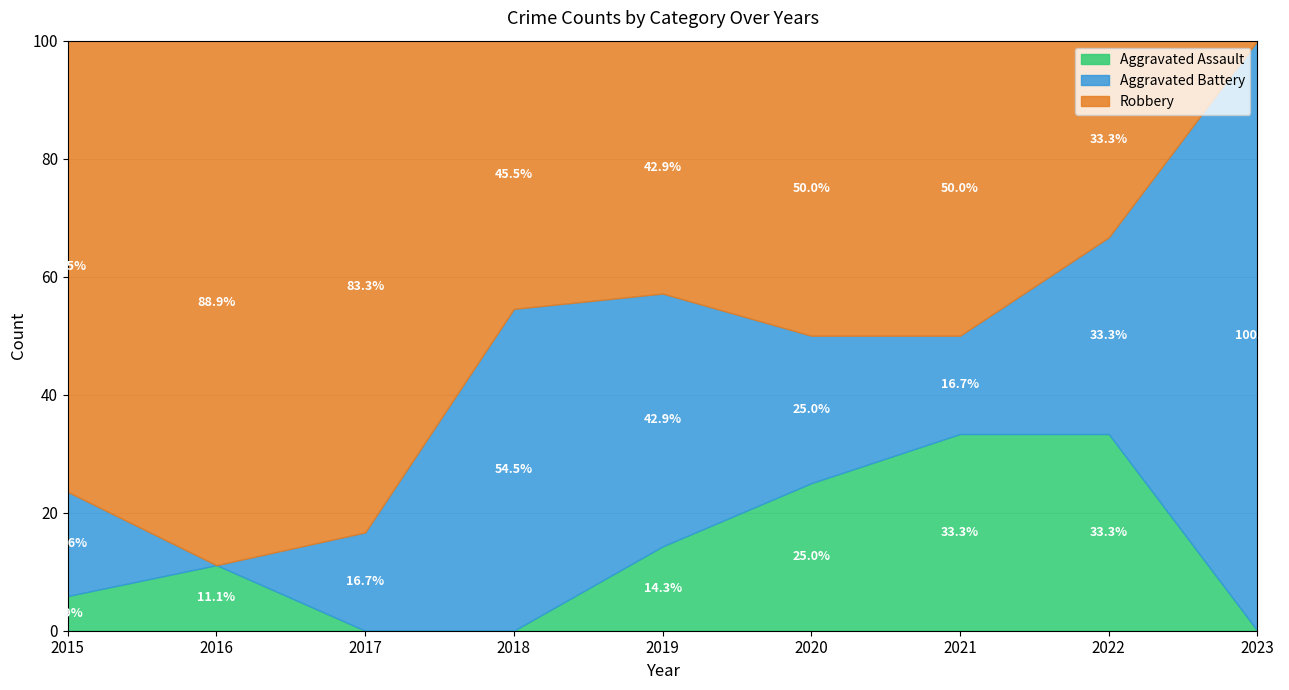

Which category has the lowest value in the Aggravated Assault series?

2017